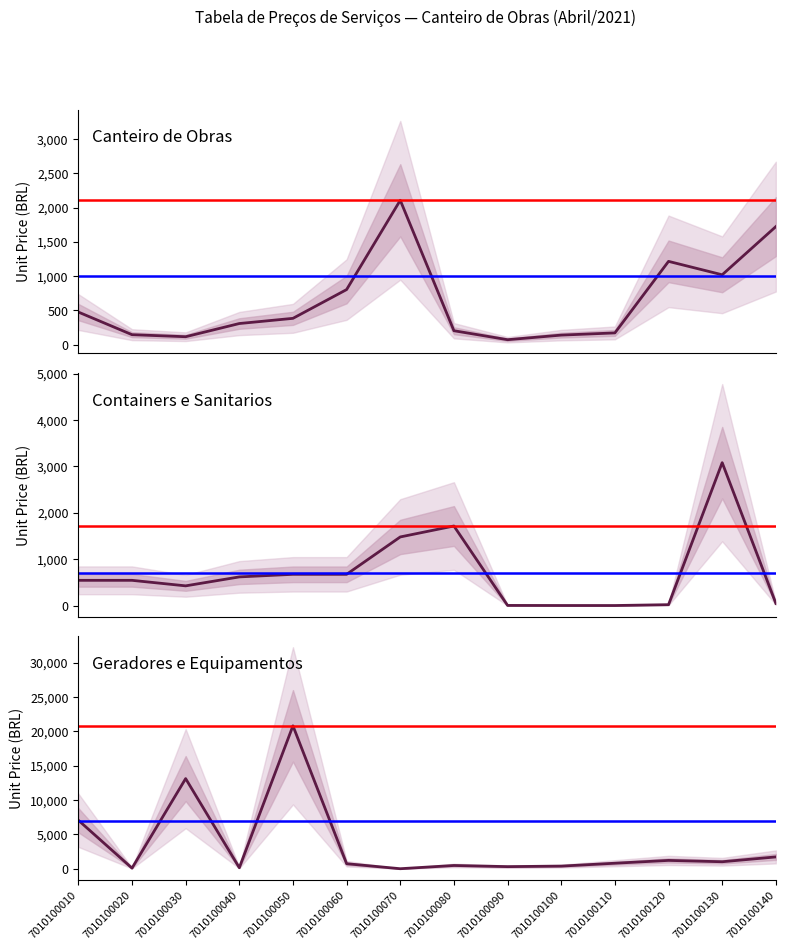

Does the chart have visible grid lines?

No